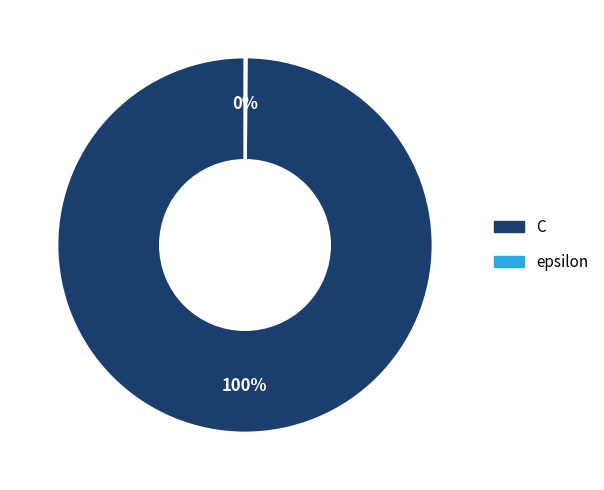

What is the largest slice in the pie chart?

C